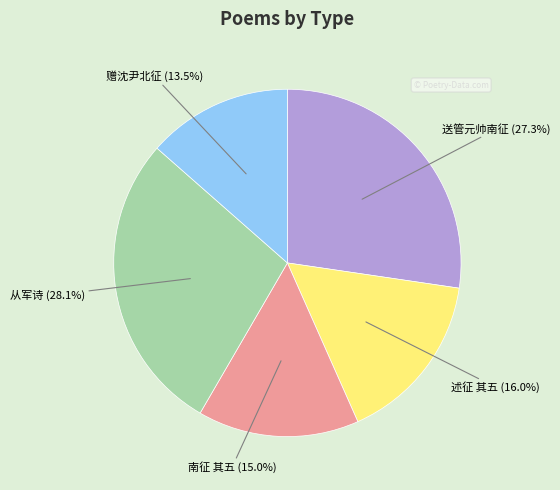

Is there a majority slice in this chart?

No